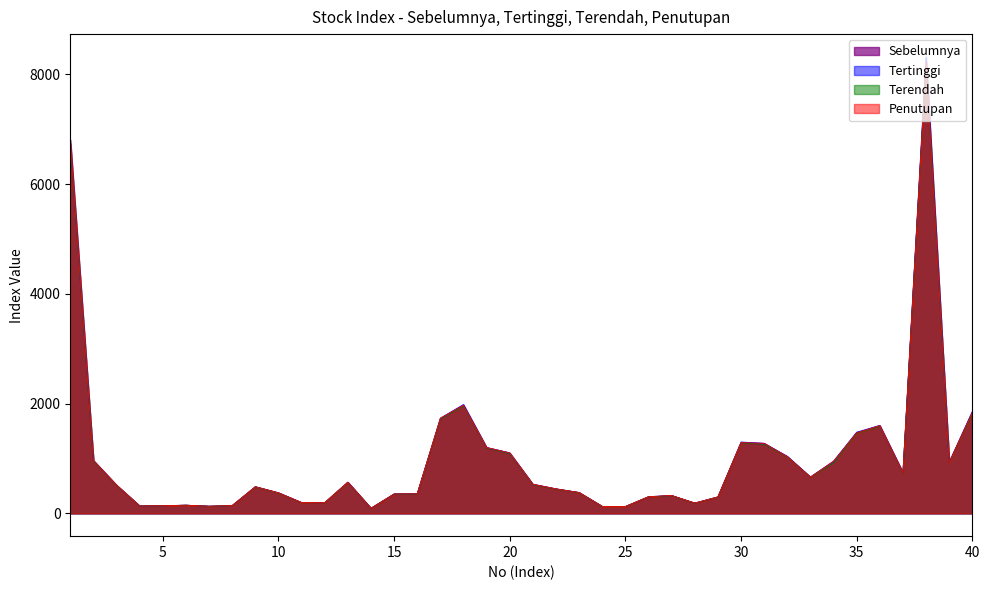

In Penutupan, how many points are lower than both neighbors (excluding endpoints)?

9